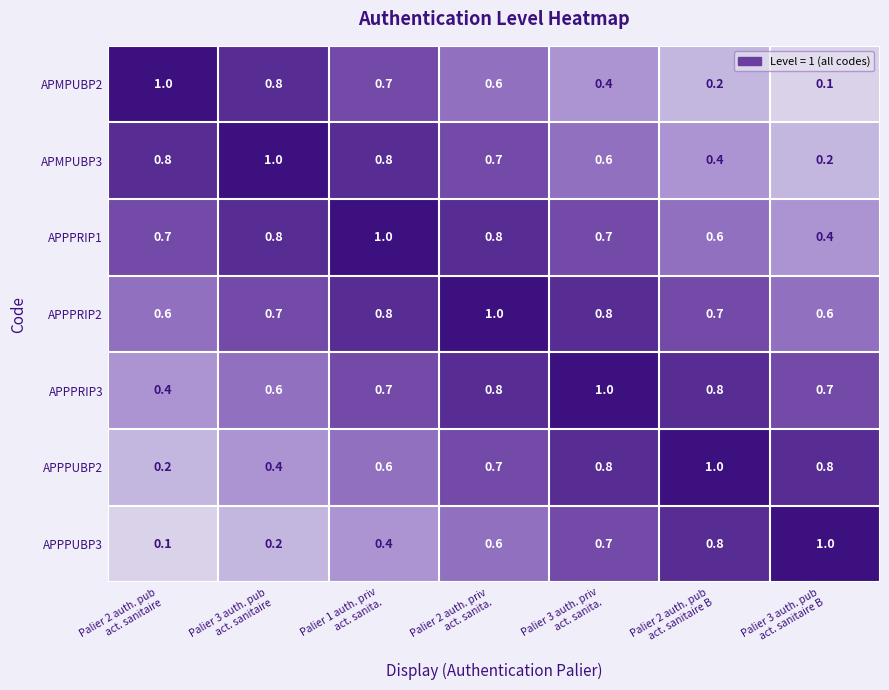

At how many categories does at least one series exceed 0?

7